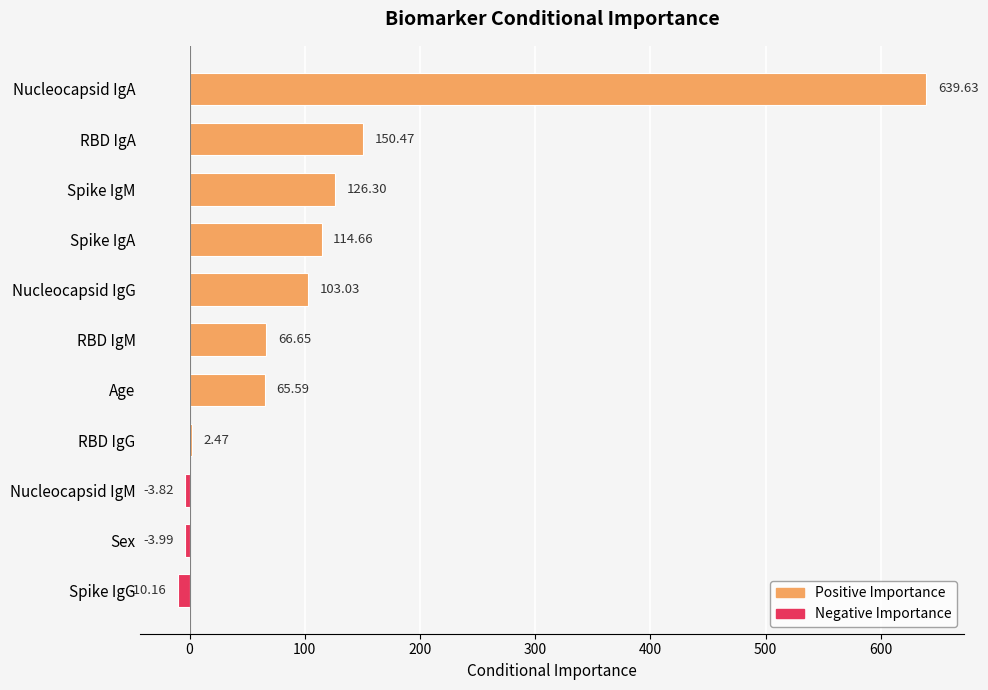

Which has a higher value, Nucleocapsid IgM or Nucleocapsid IgA?

Nucleocapsid IgA